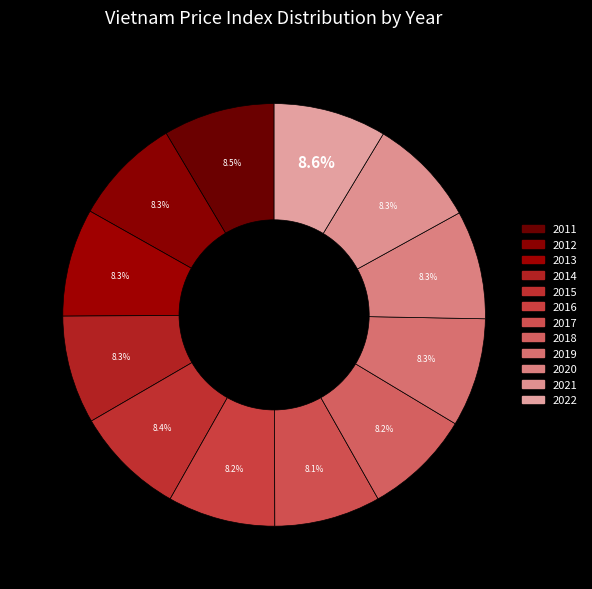

The 2015 slice represents 8% of the pie. True or false?

True